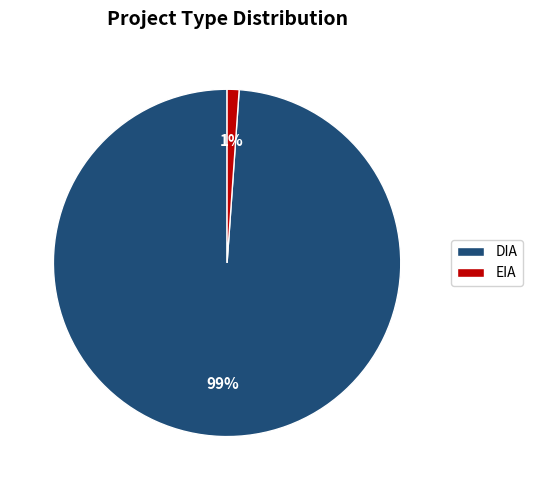

Count the number of slices in the pie.

2